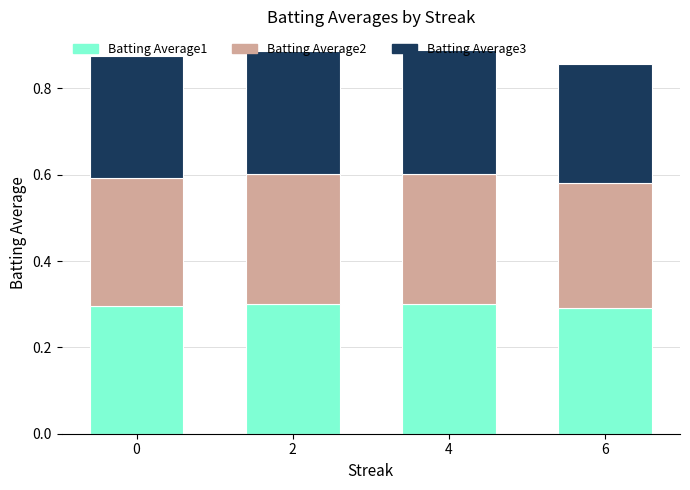

Count the Batting Average1 values in the range 0 to 1.

4